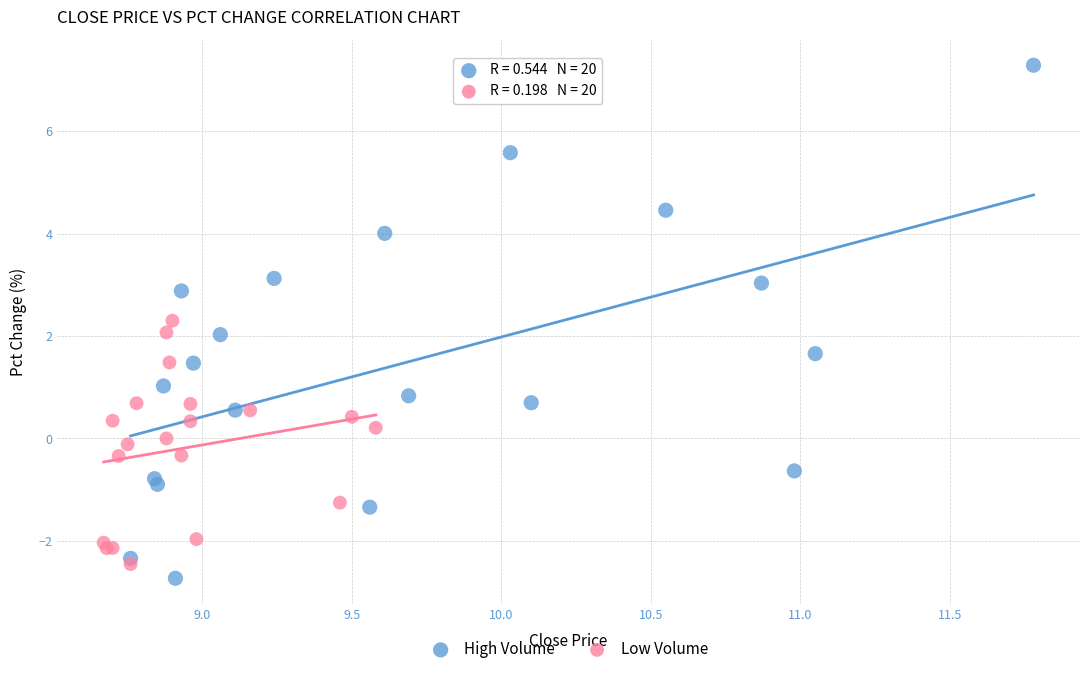

Which series has the largest Y range (max minus min)?

High Volume